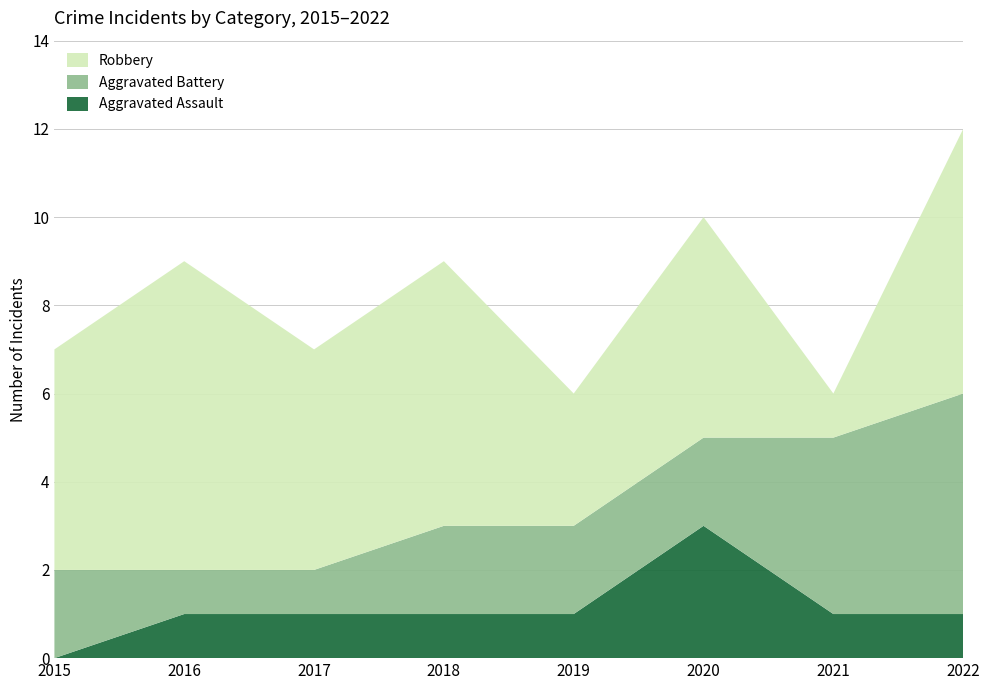

Reading left to right, transcribe all the data shown in this chart.

Aggravated Assault: 2015=0	2016=1	2017=1	2018=1	2019=1	2020=3	2021=1	2022=1
Aggravated Battery: 2015=2	2016=1	2017=1	2018=2	2019=2	2020=2	2021=4	2022=5
Robbery: 2015=5	2016=7	2017=5	2018=6	2019=3	2020=5	2021=1	2022=6